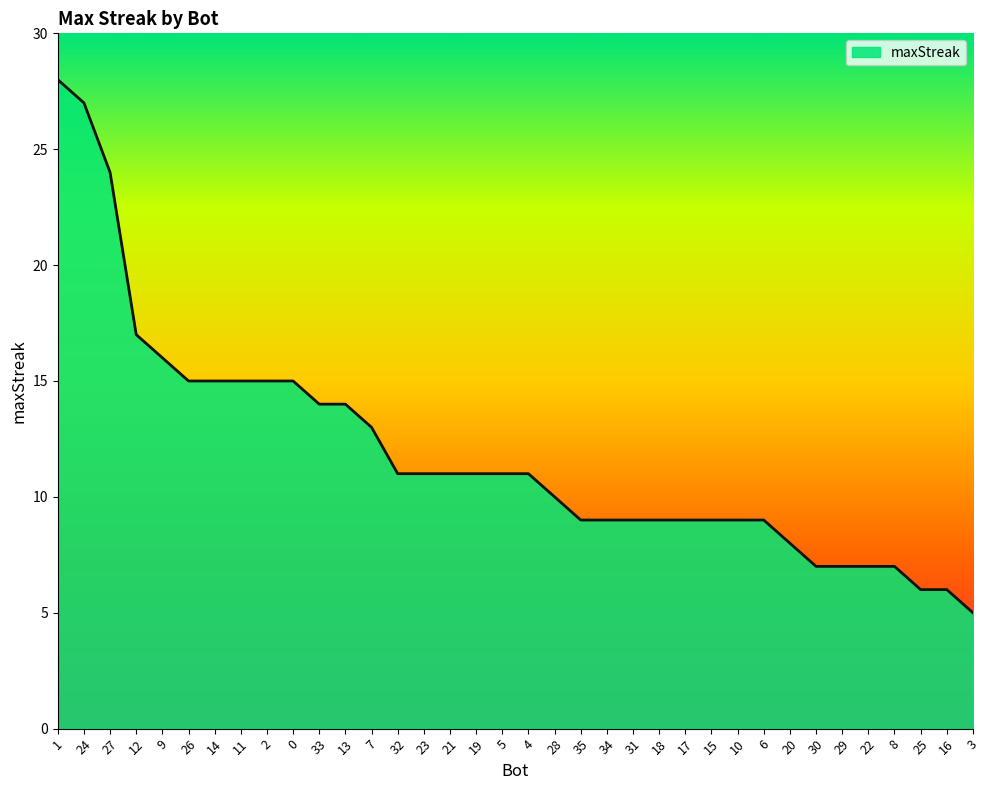

What is the greatest value displayed?

28